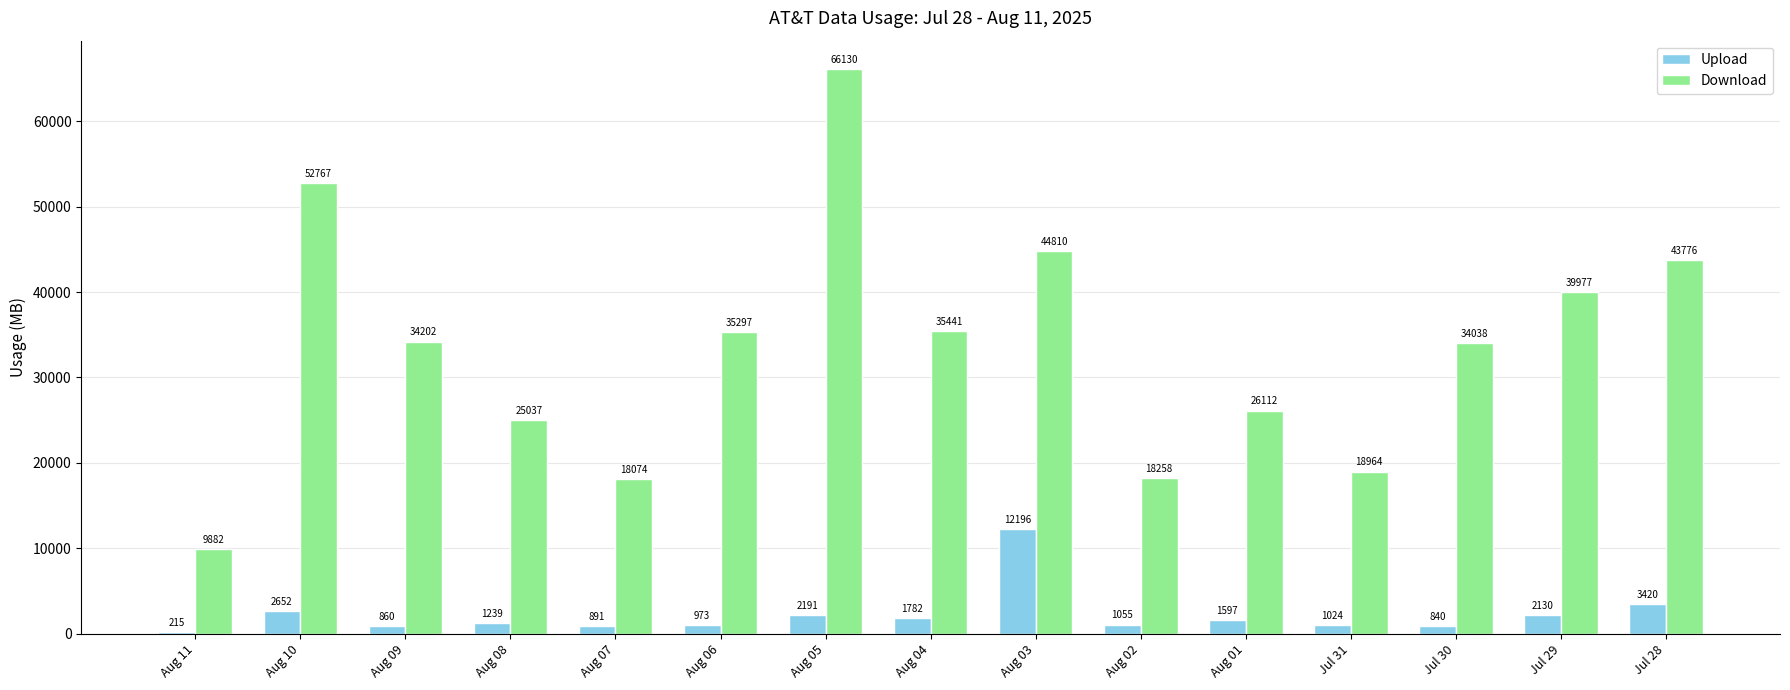

How many values in the Upload series are below 1239?

7